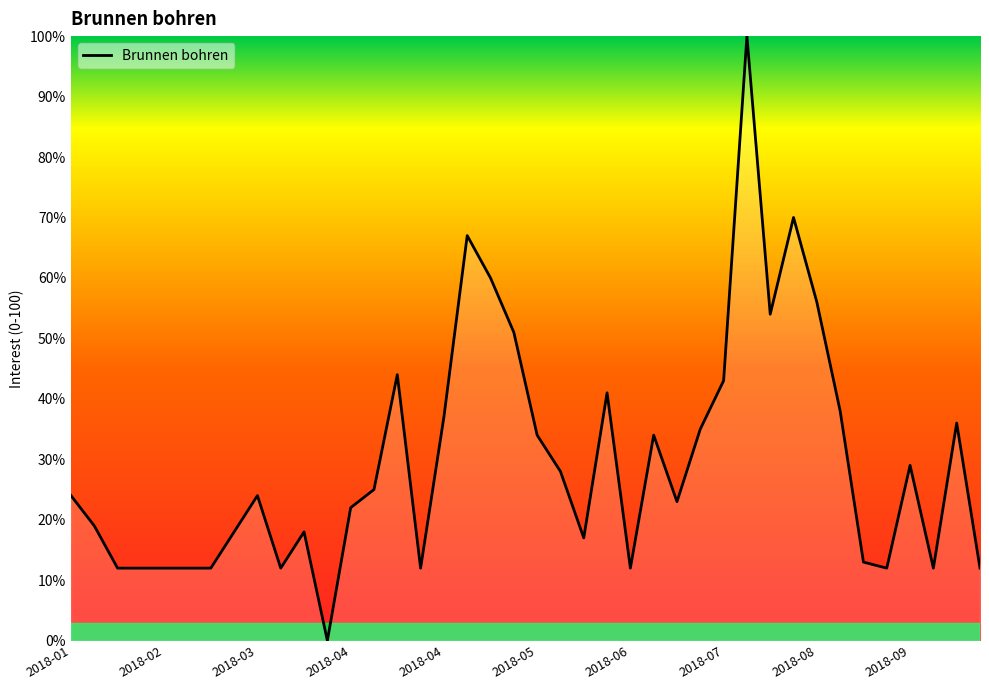

What is the difference between the maximum and minimum values?

100